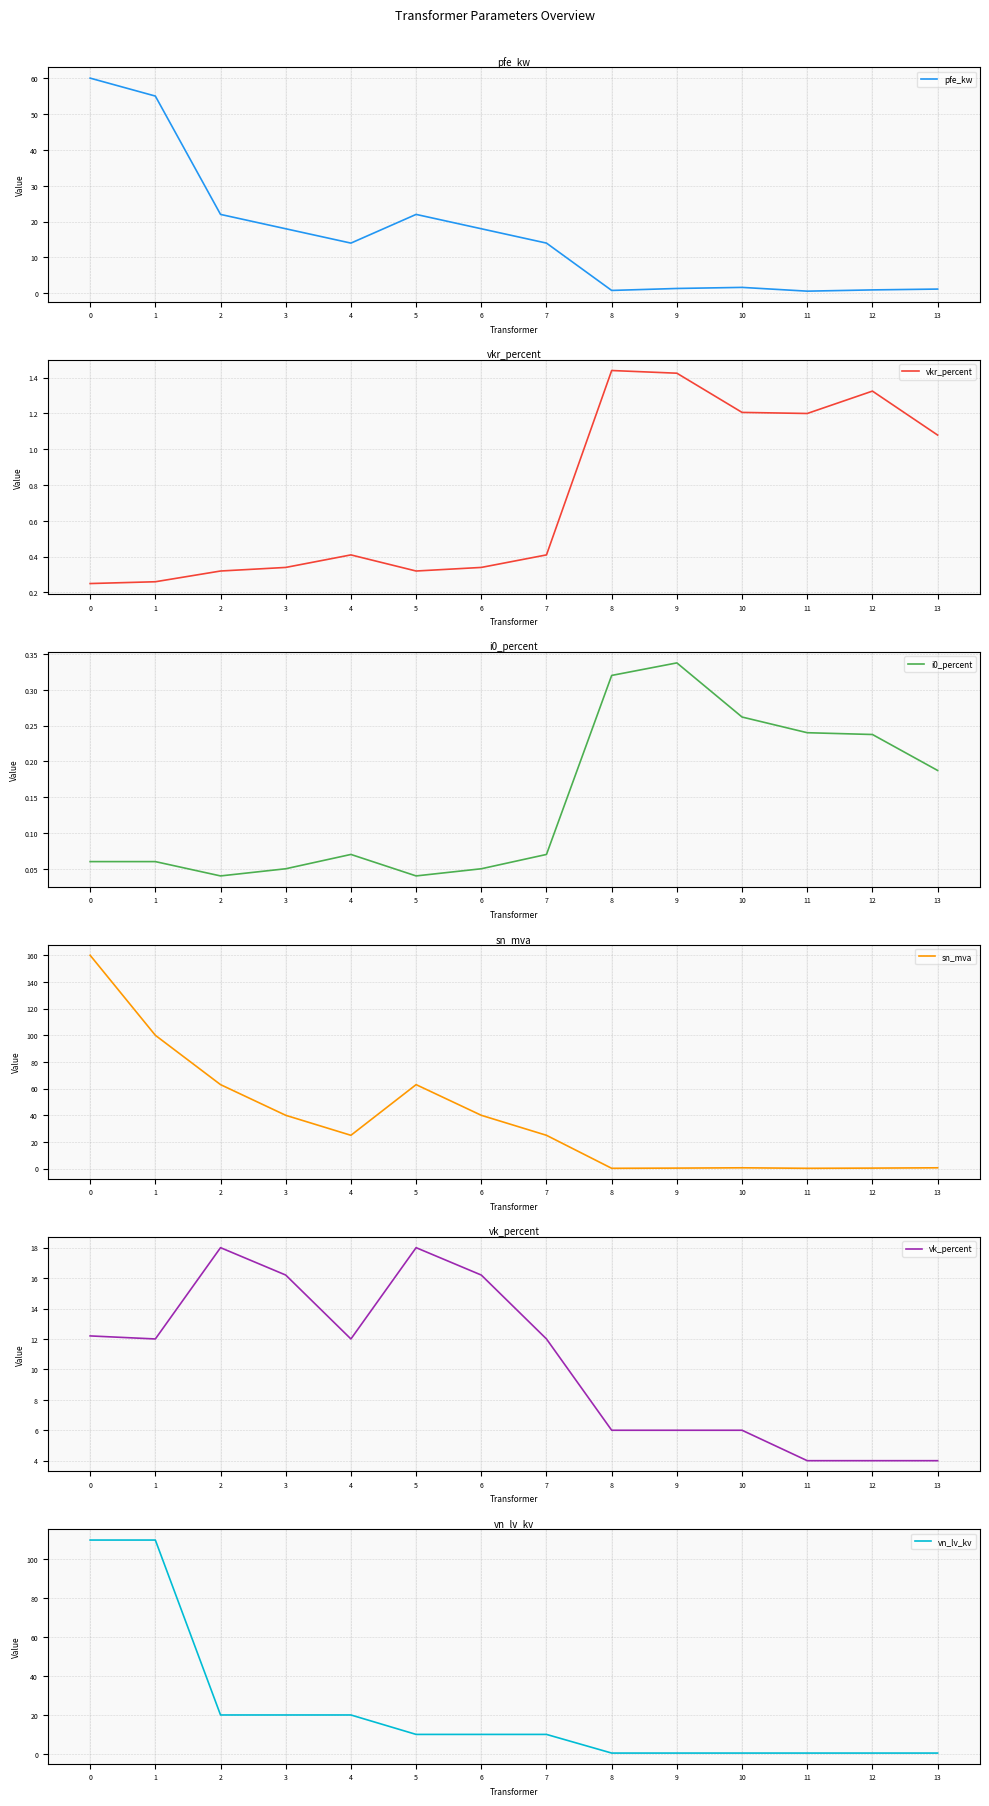

Where is i0_percent nearest to the value 0?

2